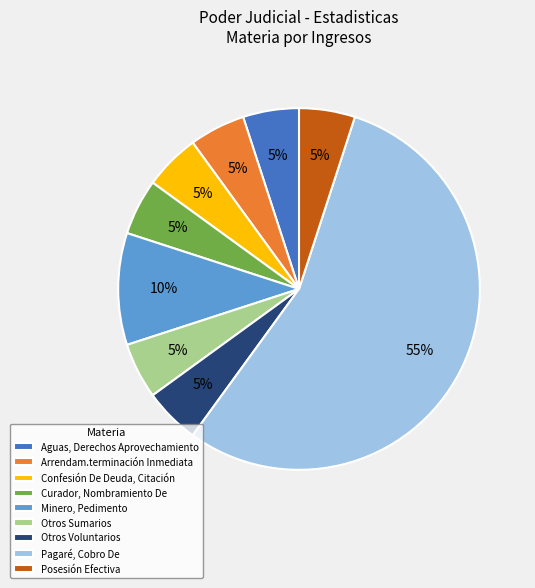

To the nearest percent, what is the combined percentage of Arrendam.terminación Inmediata and Pagaré, Cobro De?

60%